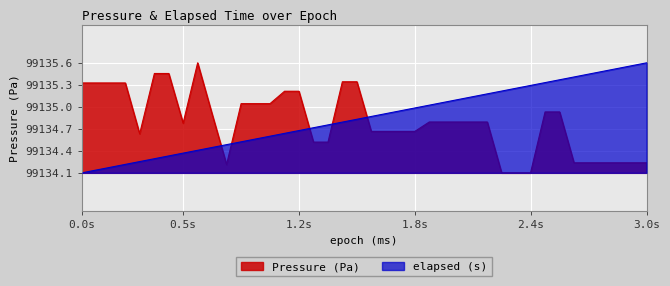

Reading right to left, list all the values displayed in this chart.

Pressure (Pa): 99134.3	99134.3	99134.3	99134.3	99134.3	99134.3	99134.9	99134.9	99134.1	99134.1	99134.1	99134.8	99134.8	99134.8	99134.8	99134.8	99134.7	99134.7	99134.7	99134.7	99135.3	99135.3	99134.5	99134.5	99135.2	99135.2	99135.0	99135.0	99135.0	99134.2	99134.9	99135.6	99134.8	99135.4	99135.4	99134.6	99135.3	99135.3	99135.3	99135.3
elapsed (s): 99135.6	99135.5	99135.5	99135.5	99135.4	99135.4	99135.4	99135.3	99135.3	99135.2	99135.2	99135.2	99135.1	99135.1	99135.1	99135.0	99135.0	99134.9	99134.9	99134.9	99134.8	99134.8	99134.8	99134.7	99134.7	99134.6	99134.6	99134.6	99134.5	99134.5	99134.5	99134.4	99134.4	99134.3	99134.3	99134.3	99134.2	99134.2	99134.2	99134.1